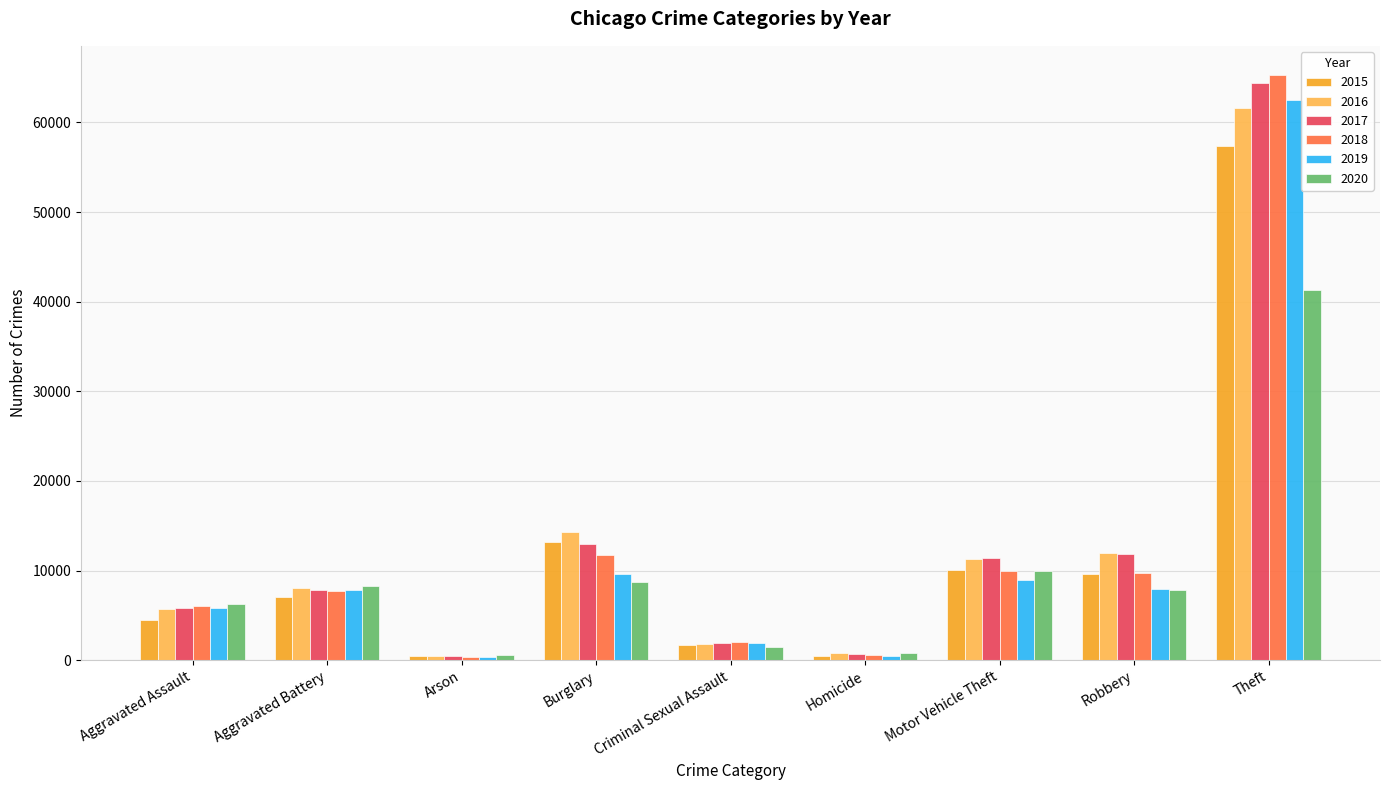

Count the number of data series in this chart.

6